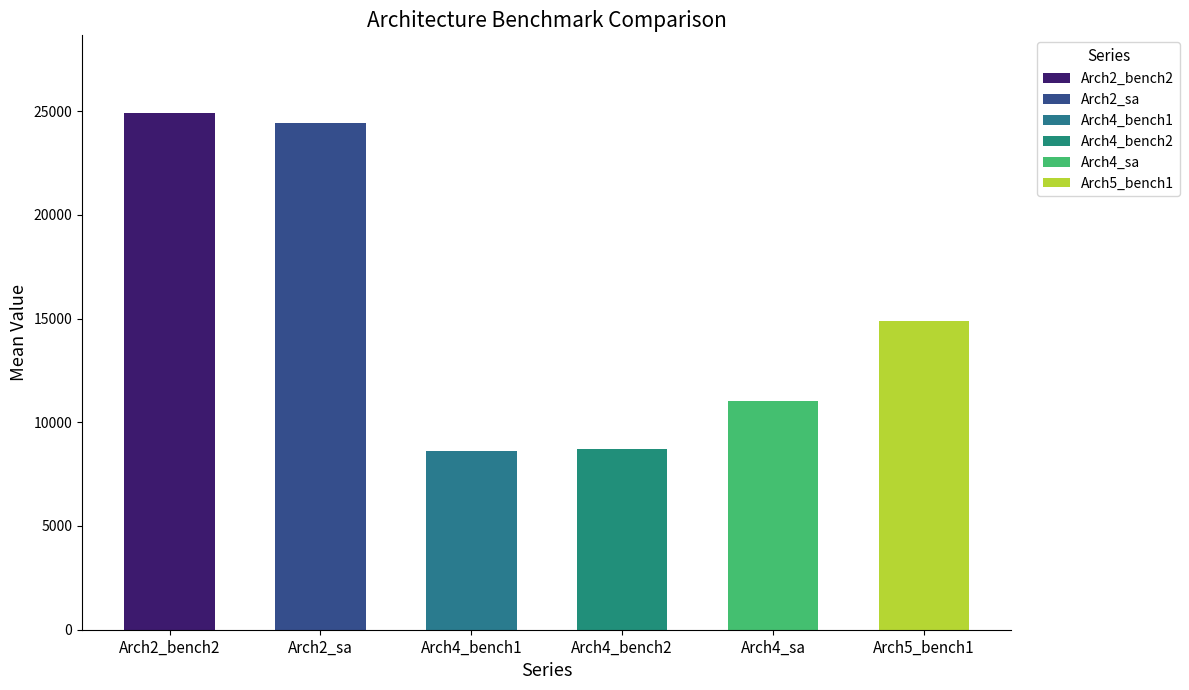

True or false: Arch4_sa has a value of 11011 at 14862.

True